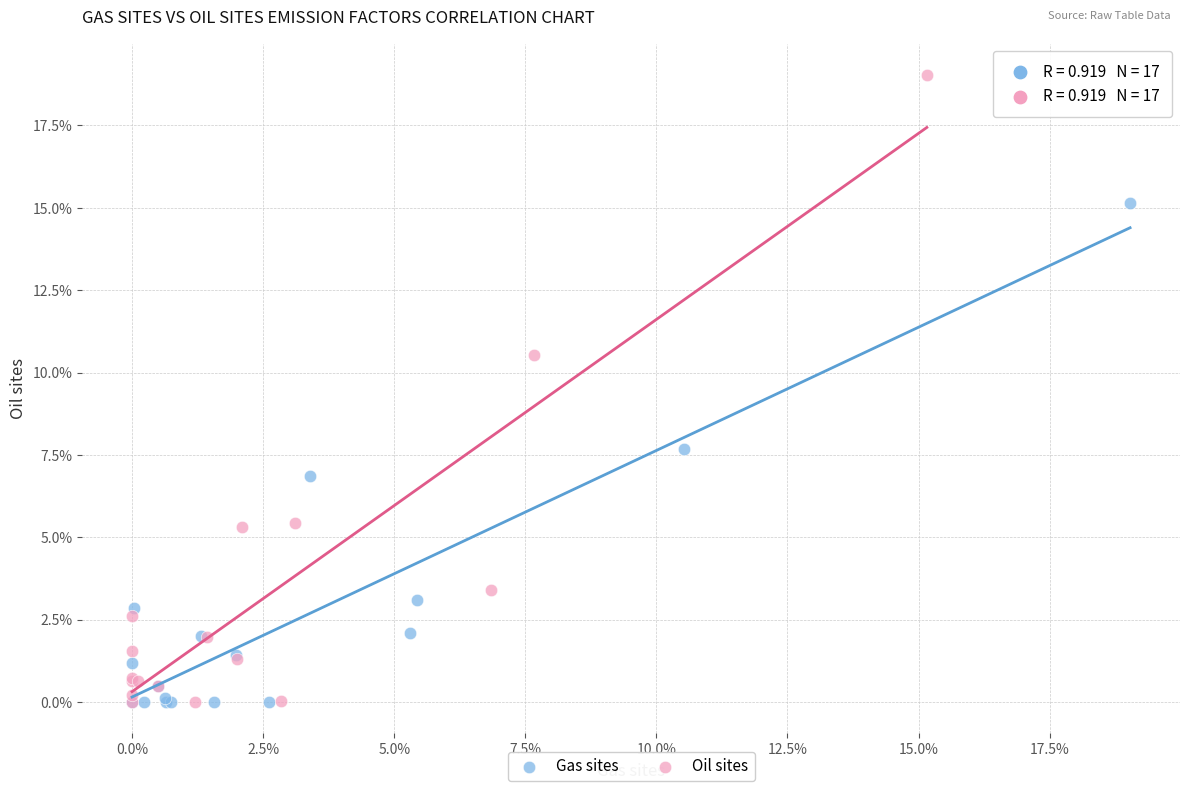

What are all the series names shown in the legend?

Gas sites, Oil sites